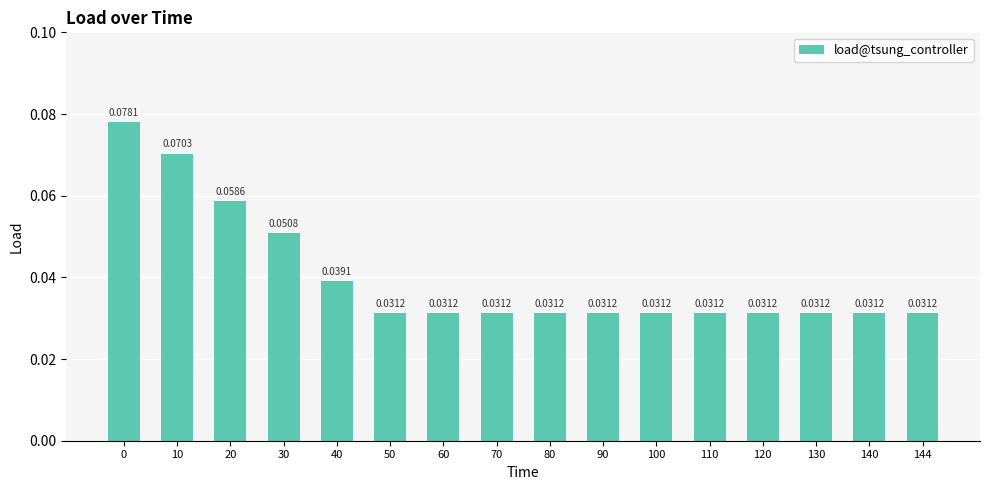

Are the bars horizontal?

No